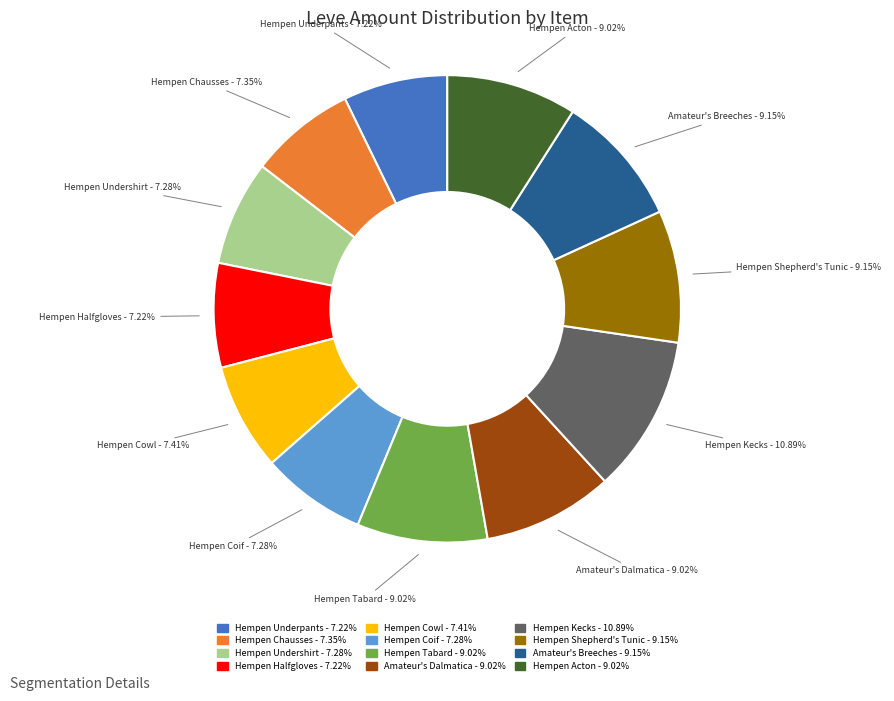

Is there a majority slice in this chart?

No